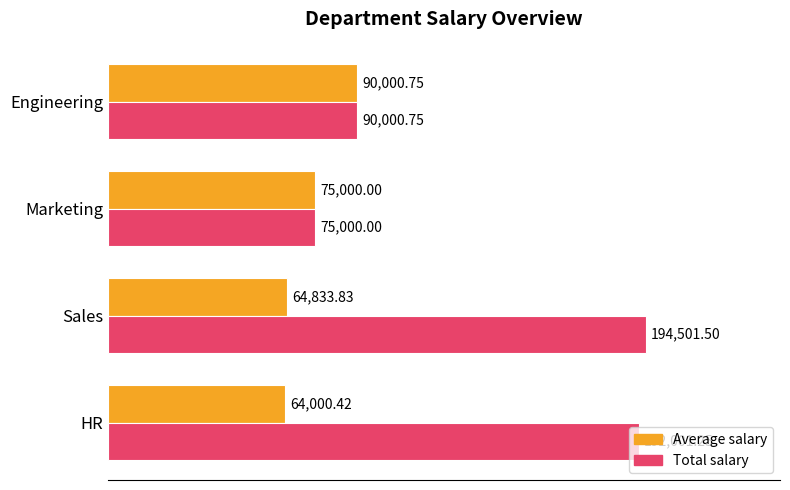

How many data points in Average salary are less than 75000?

2